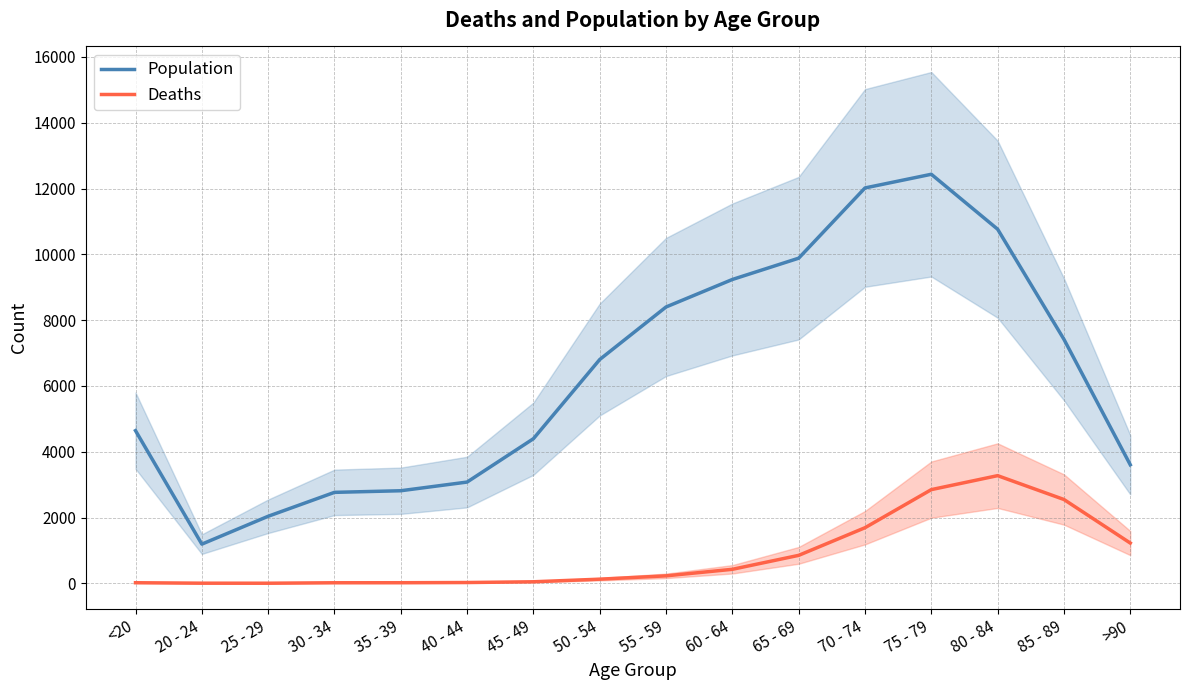

How many categories are shown in the chart?

16